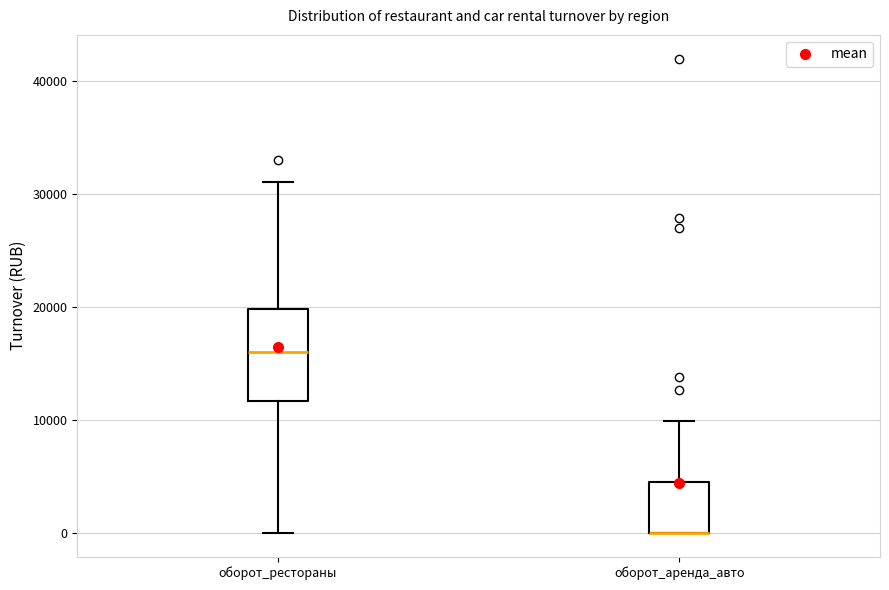

Reading left to right, read every box against the y-axis: the position of its median line, the range the box covers, and the ends of its whiskers. The values are not printed on the chart, so give them approximately, as read against the axis.

оборот_рестораны: median 16000, box 12000 to 20000, whiskers 0 to 31000
оборот_аренда_авто: median 0 (drawn on the box's lower edge), box 0 to 5000, whiskers 0 to 10000